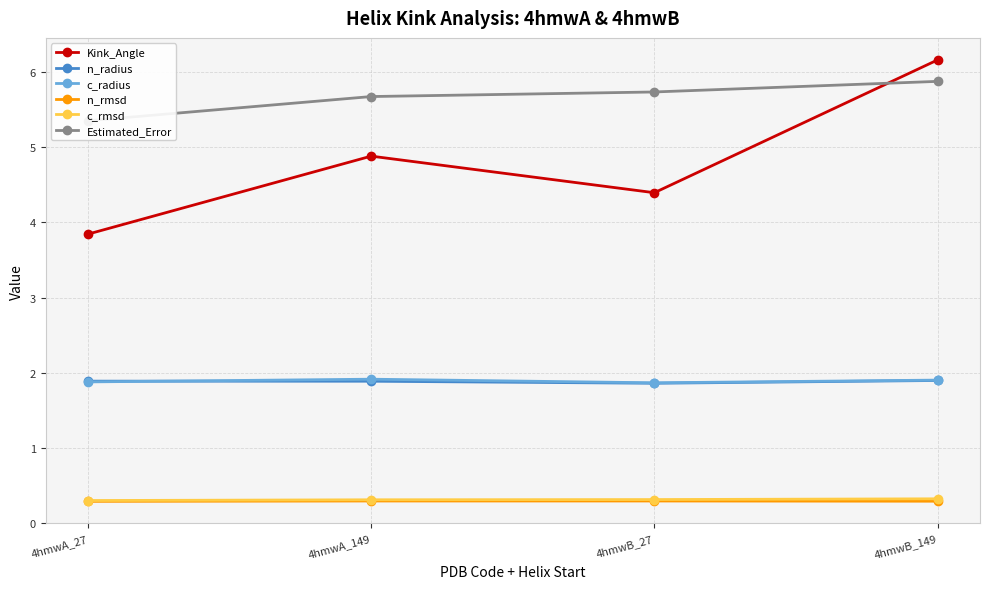

What is the label of the 3rd point from the left?

4hmwB_27